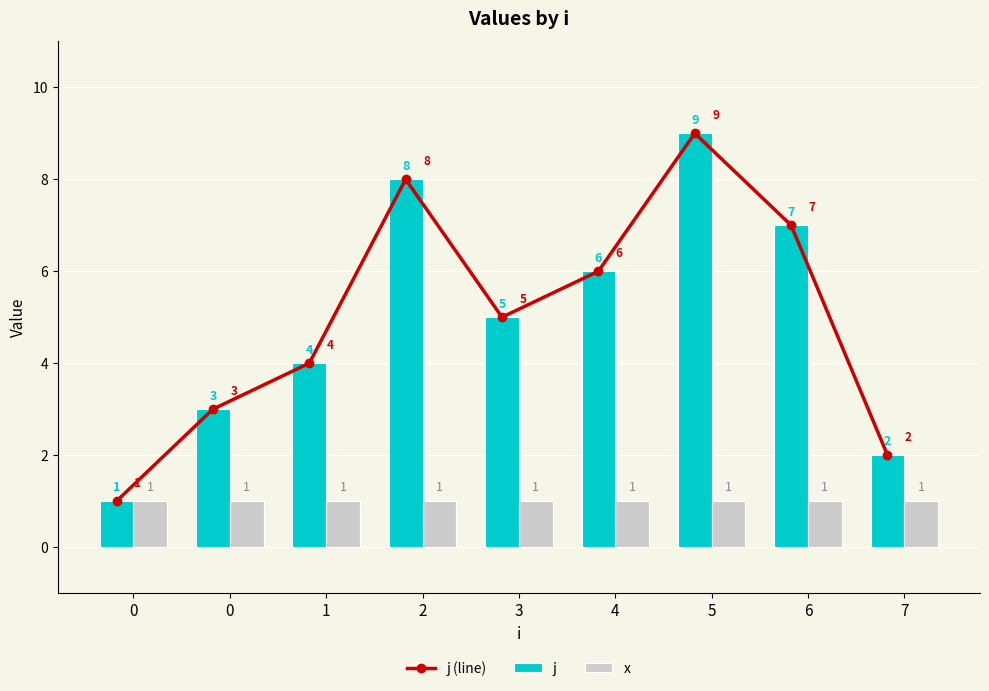

How many values in the j series are below 5?

4